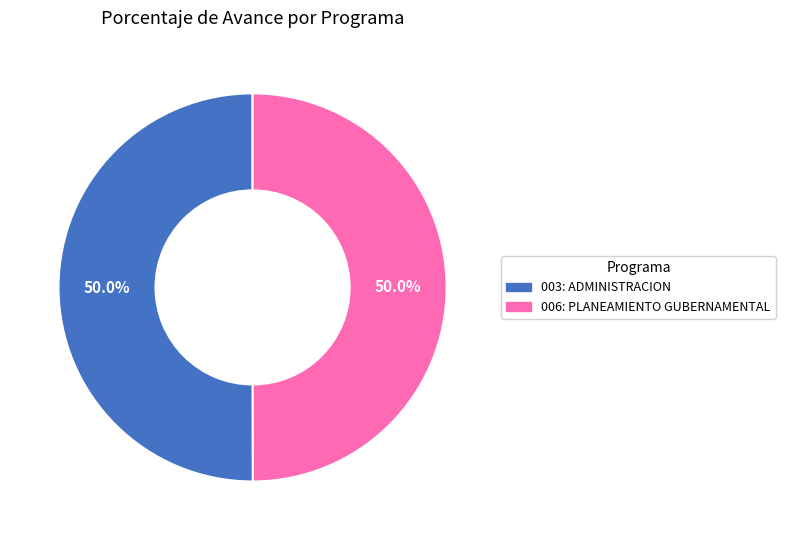

Approximately how many times larger is the value at 003: ADMINISTRACION compared to 006: PLANEAMIENTO GUBERNAMENTAL?

1.0